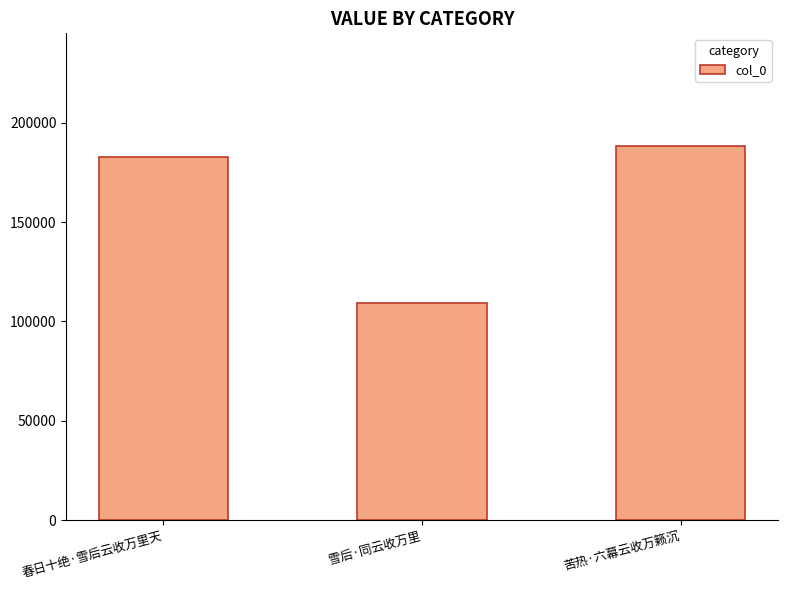

Are the bars grouped side by side (vs. stacked)?

No